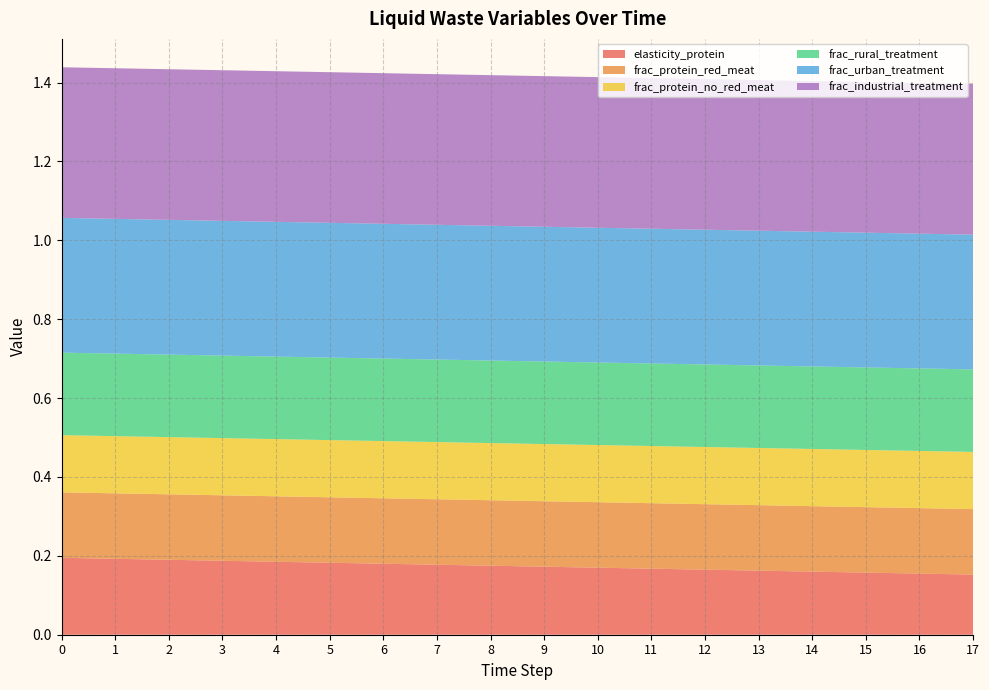

Reading left to right, list all the values displayed in this chart.

elasticity_protein: 0.2	0.2	0.2	0.2	0.2	0.2	0.2	0.2	0.2	0.2	0.2	0.2	0.2	0.2	0.2	0.2	0.2	0.2
frac_protein_red_meat: 0.2	0.2	0.2	0.2	0.2	0.2	0.2	0.2	0.2	0.2	0.2	0.2	0.2	0.2	0.2	0.2	0.2	0.2
frac_protein_no_red_meat: 0.1	0.1	0.1	0.1	0.1	0.1	0.1	0.1	0.1	0.1	0.1	0.1	0.1	0.1	0.1	0.1	0.1	0.1
frac_rural_treatment: 0.2	0.2	0.2	0.2	0.2	0.2	0.2	0.2	0.2	0.2	0.2	0.2	0.2	0.2	0.2	0.2	0.2	0.2
frac_urban_treatment: 0.3	0.3	0.3	0.3	0.3	0.3	0.3	0.3	0.3	0.3	0.3	0.3	0.3	0.3	0.3	0.3	0.3	0.3
frac_industrial_treatment: 0.4	0.4	0.4	0.4	0.4	0.4	0.4	0.4	0.4	0.4	0.4	0.4	0.4	0.4	0.4	0.4	0.4	0.4